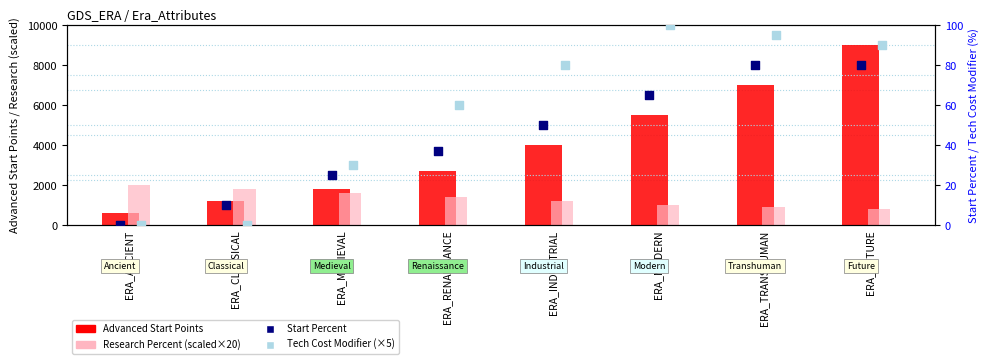

Is the value of Research Percent (scaled) at ERA_FUTURE greater than the value of Start Percent at ERA_MODERN?

Yes